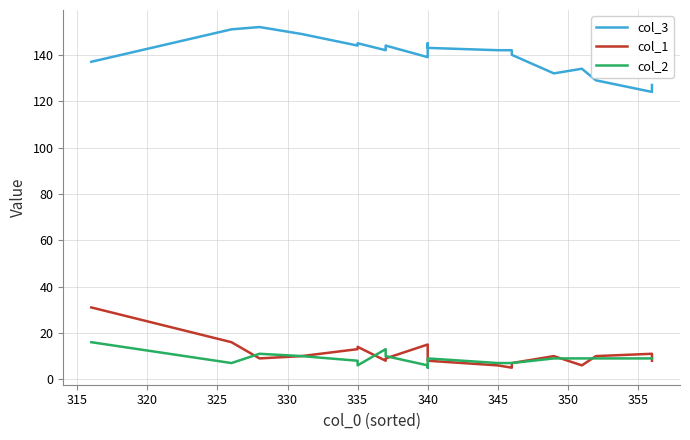

List the series in order of their peak value, lowest first.

col_2, col_1, col_3